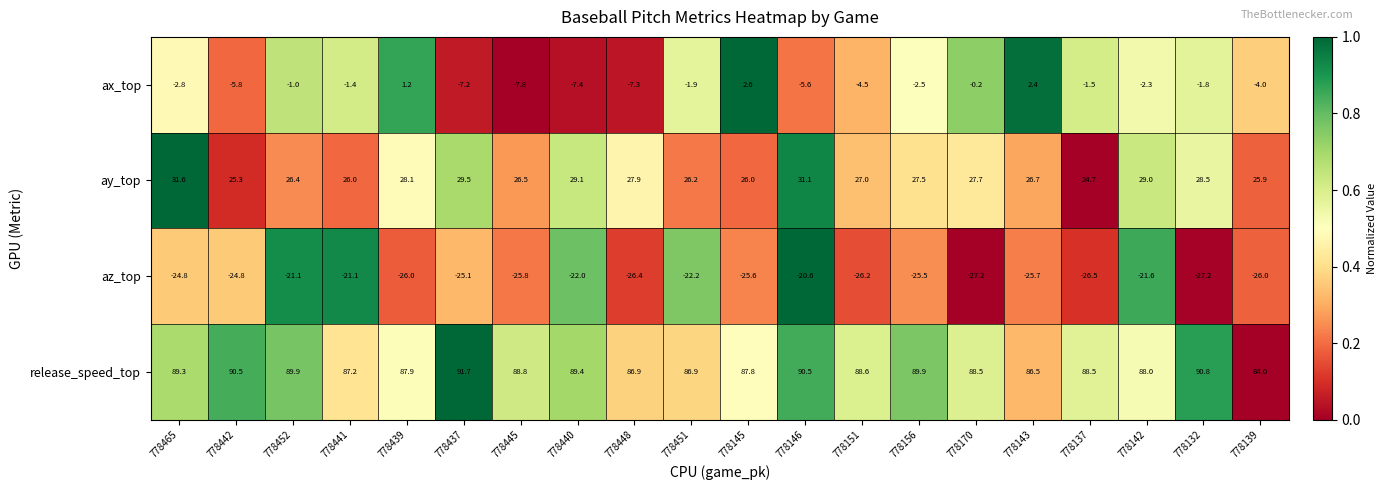

What is the spread (max minus min) of values at 778445?

114.6